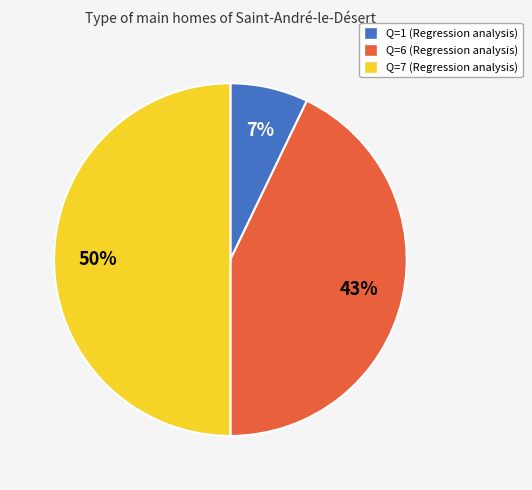

To the nearest percent, what is the difference between the largest and smallest slice percentages?

43%